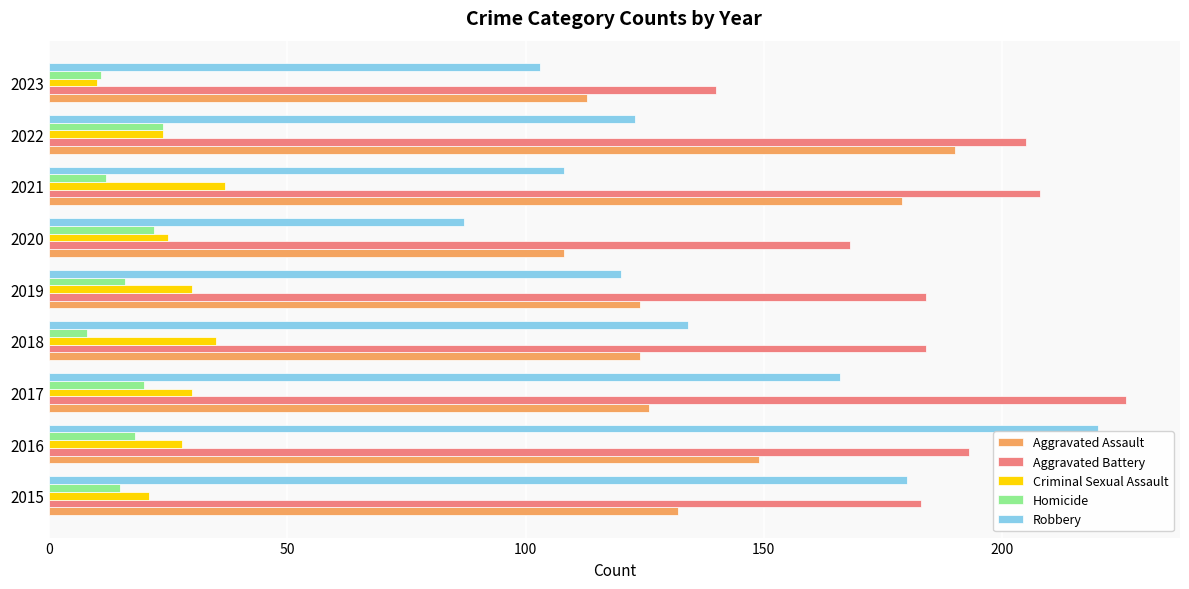

What is the difference between the second highest and minimum values in the Robbery series?

93